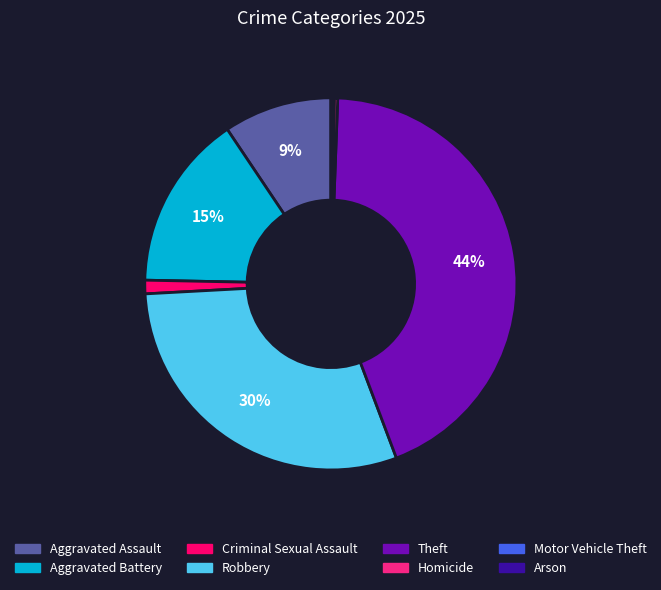

Which slice is the largest?

Theft